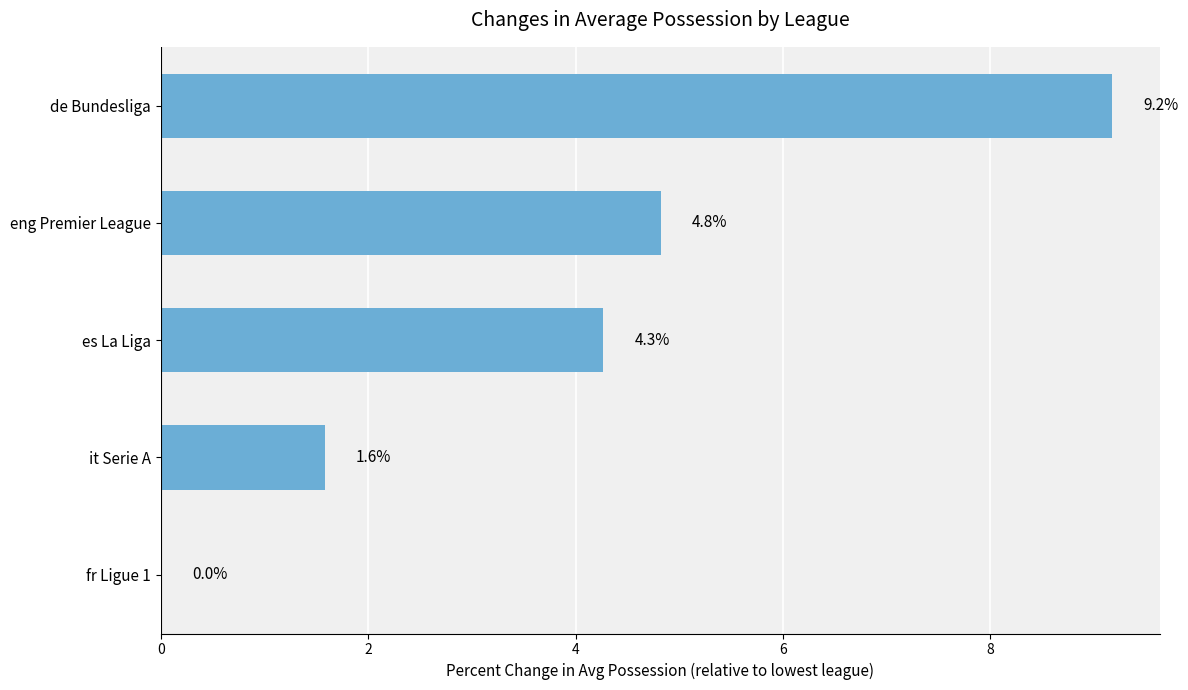

Which category has the highest value across all series?

de Bundesliga